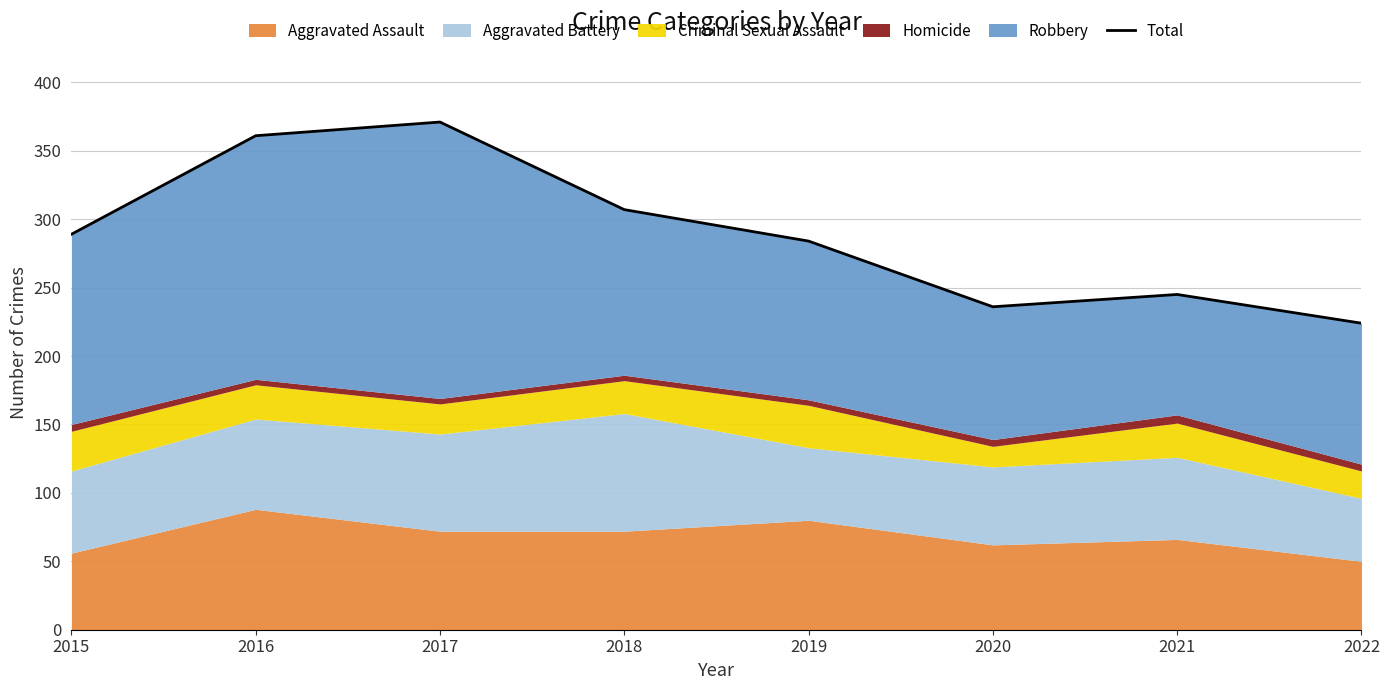

Is it true that the value at 2020 is 357?

False